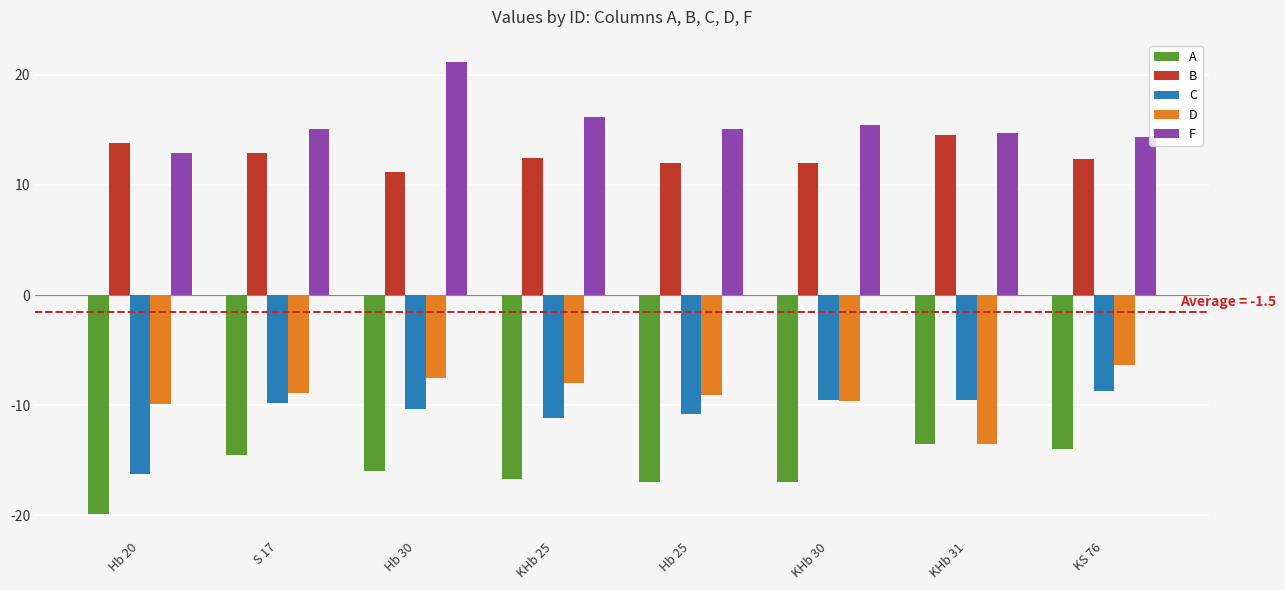

Is it true that F equals 26.1 at KHb 30?

False